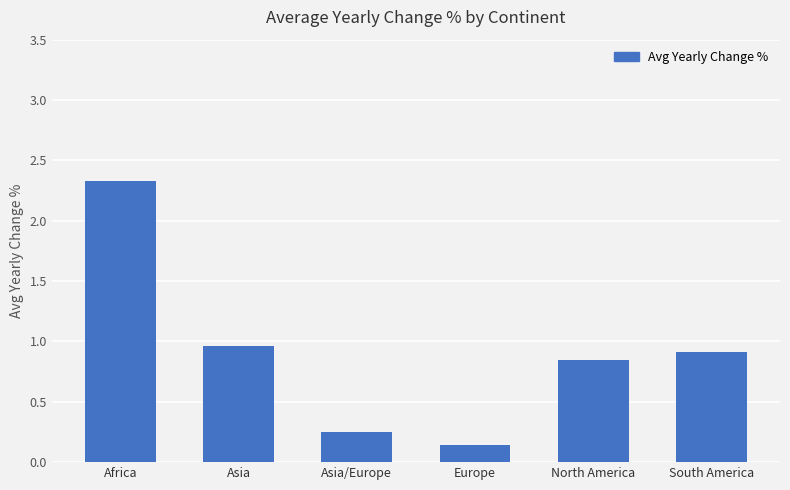

What is the value of the 1st bar from the left?

2.3